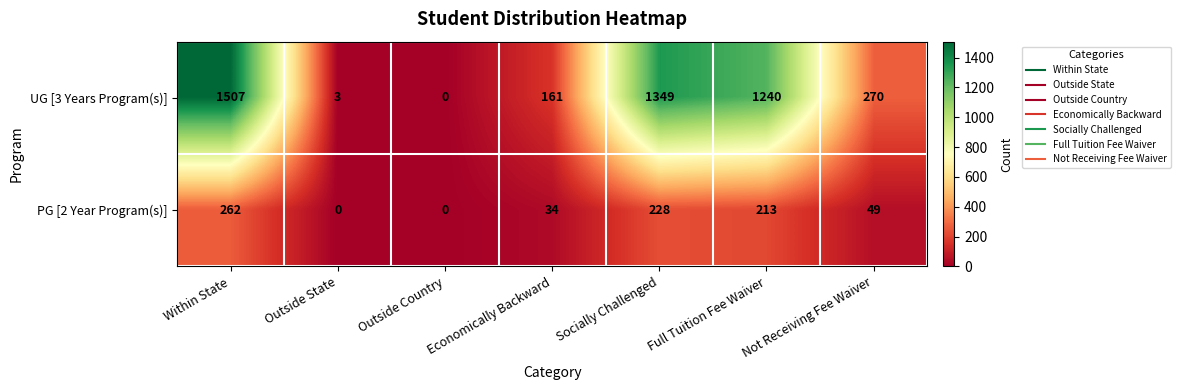

What is the total value across all series at Socially Challenged?

1577